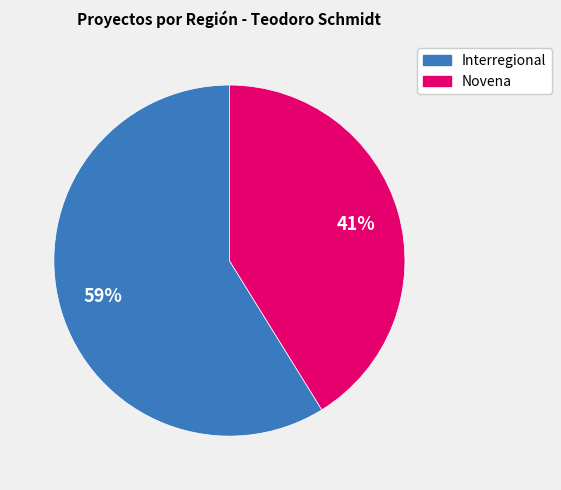

To the nearest percent, what percentage of the pie is Novena?

41%